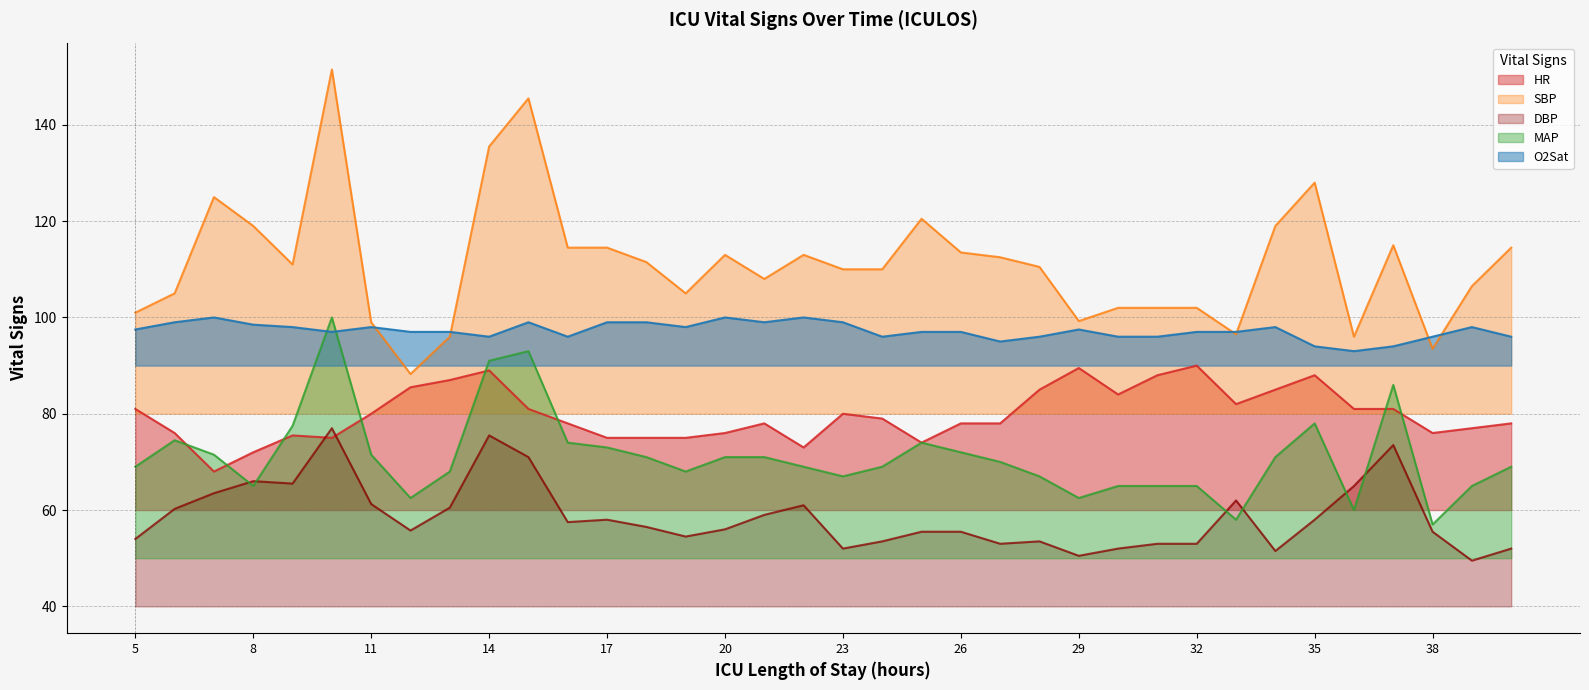

True or false: HR and SBP cross at least once.

False